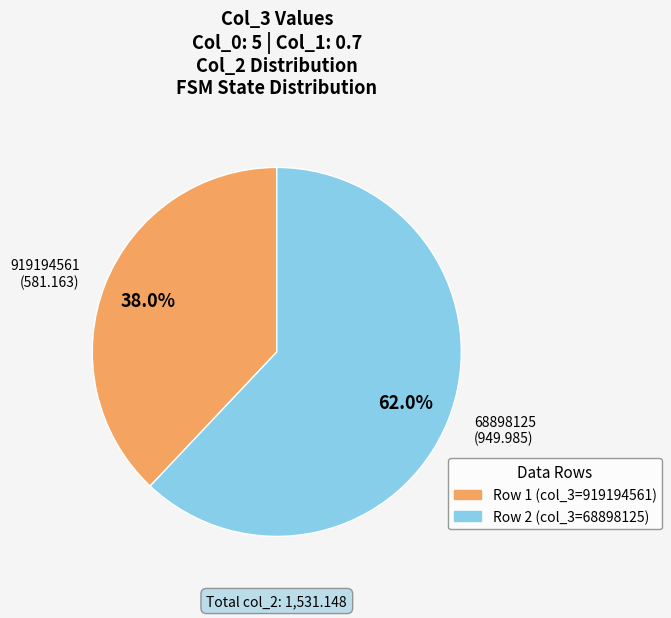

Between Row 1 (col_3=919194561) and Row 2 (col_3=68898125), which is larger?

Row 2 (col_3=68898125)